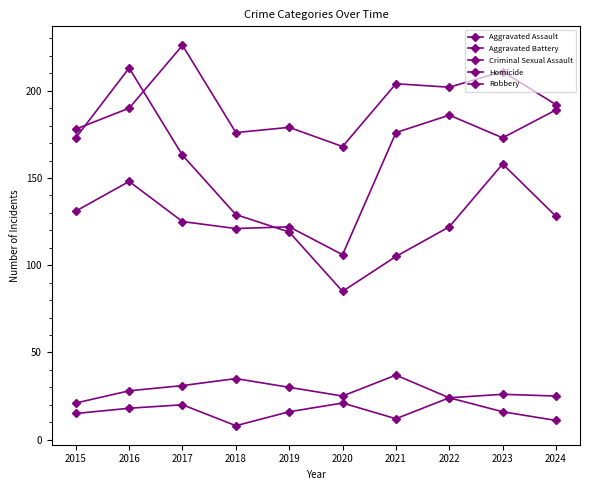

In Aggravated Assault, how many points are higher than both neighbors (excluding endpoints)?

3